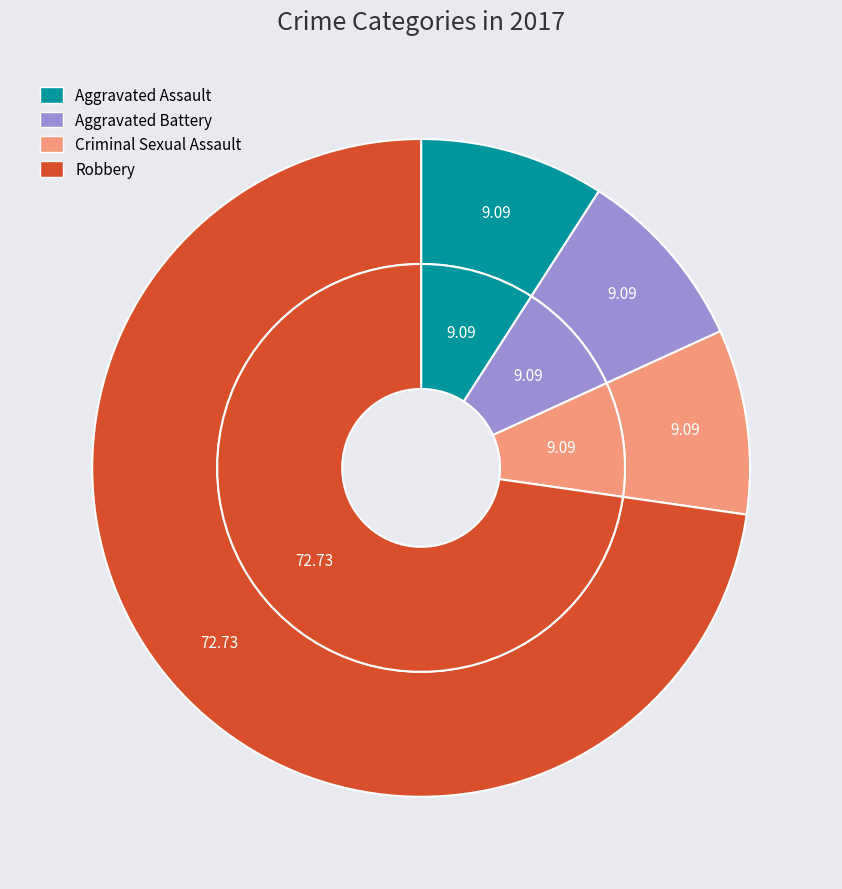

To the nearest percent, what is the combined percentage of Robbery and Aggravated Assault?

82%